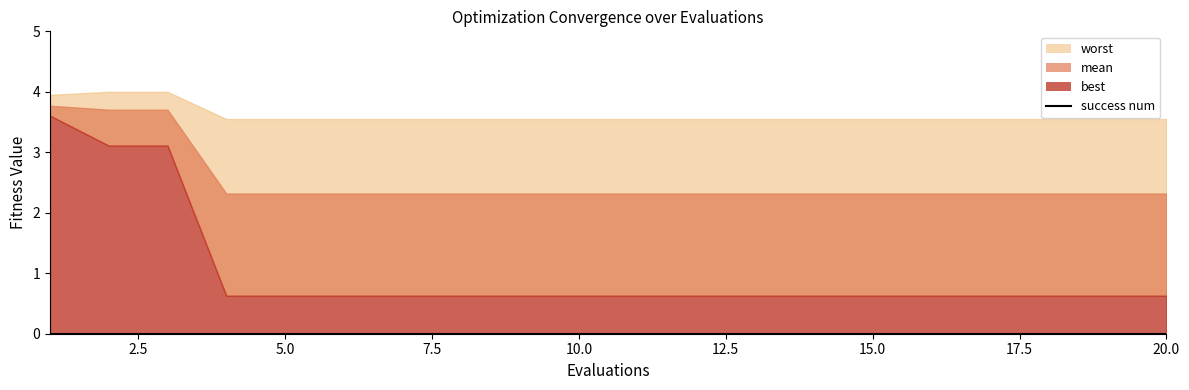

What is the spread (max minus min) of values at 14?

3.5